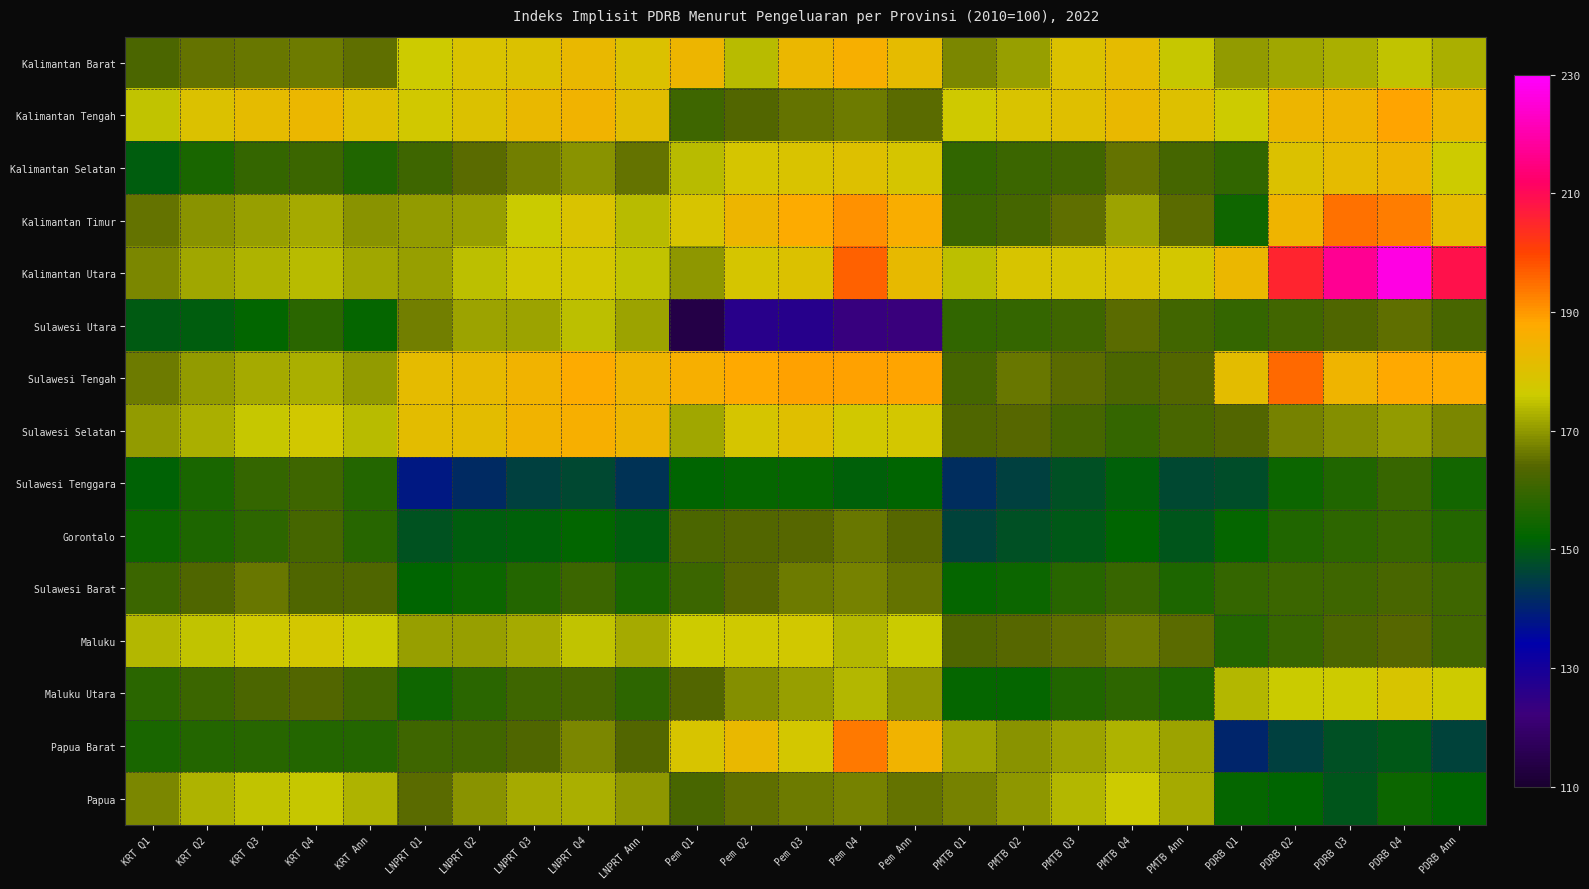

What is the greatest value displayed?

226.4